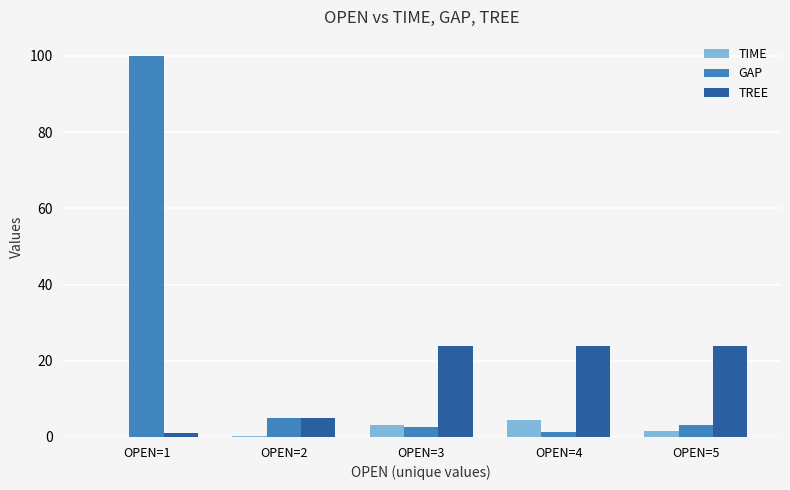

What is the sum of all TREE values?

78.0